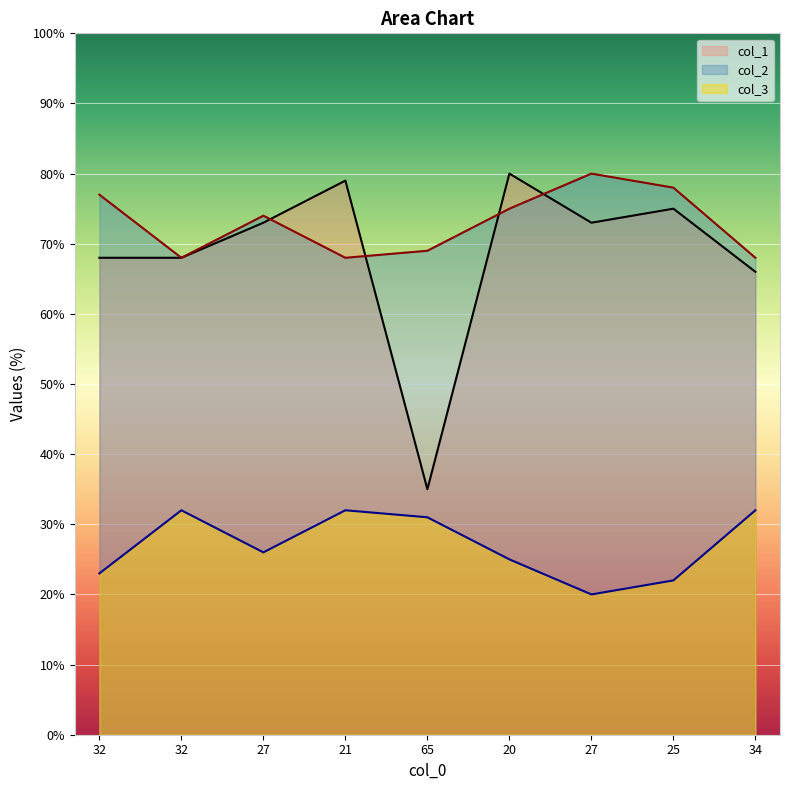

True or false: col_3 has a value of 32 at 32.

True